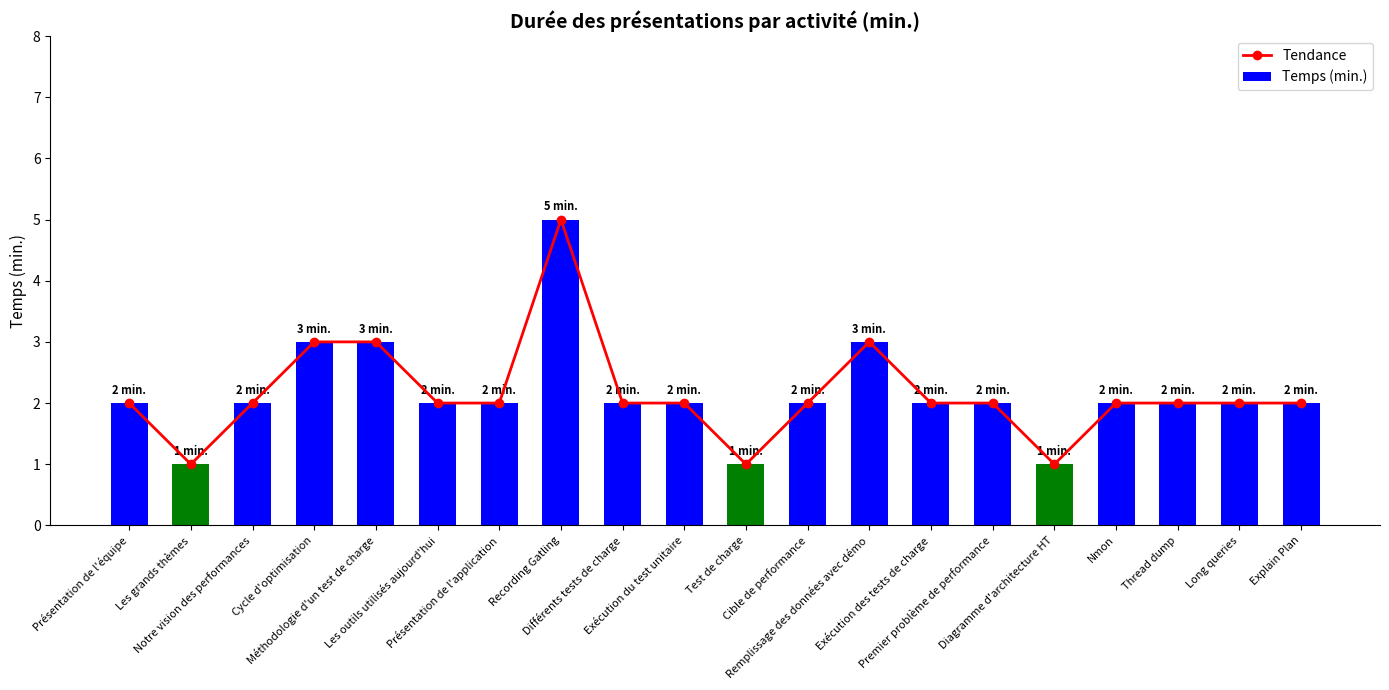

What is the label of the 18th bar from the right?

Notre vision des performances